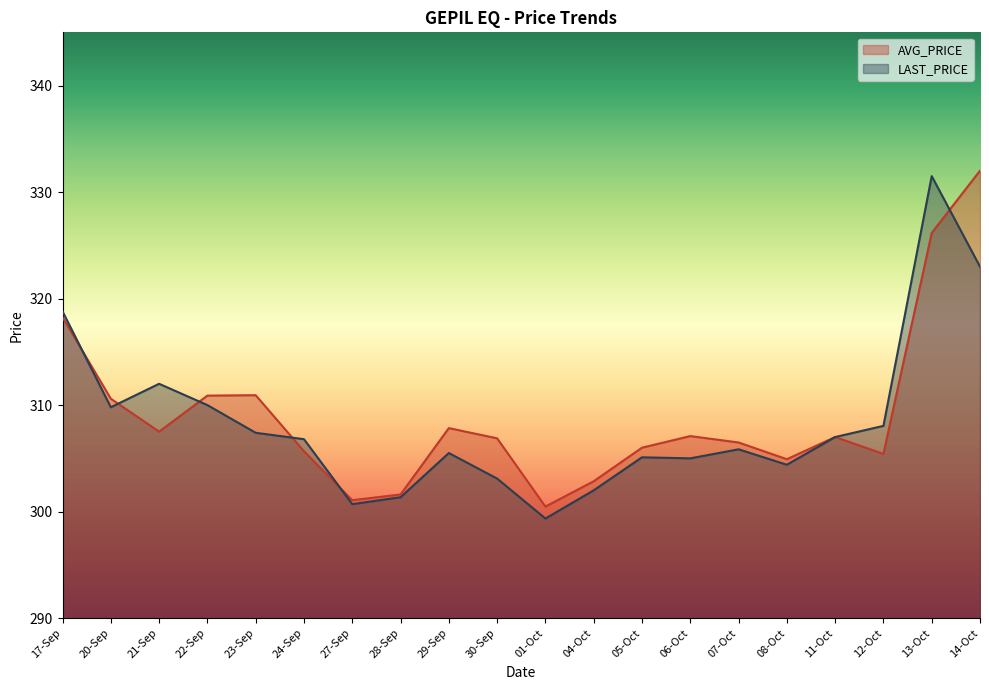

Is the value of AVG_PRICE at 30-Sep greater than the value of LAST_PRICE at 14-Oct?

No